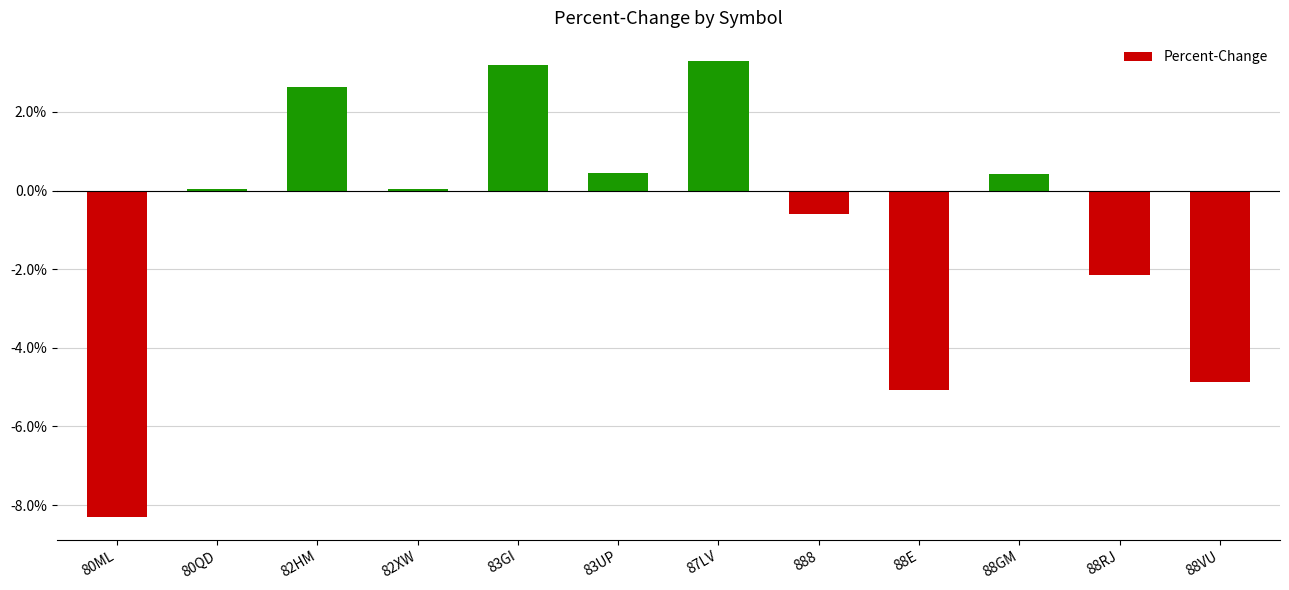

At which label is the value closest to -2?

88RJ